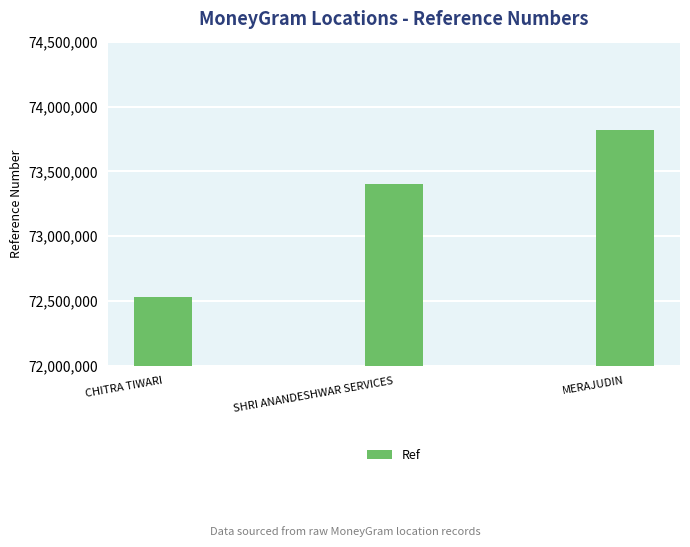

List the labels in order of value, largest first.

MERAJUDIN, SHRI ANANDESHWAR SERVICES, CHITRA TIWARI